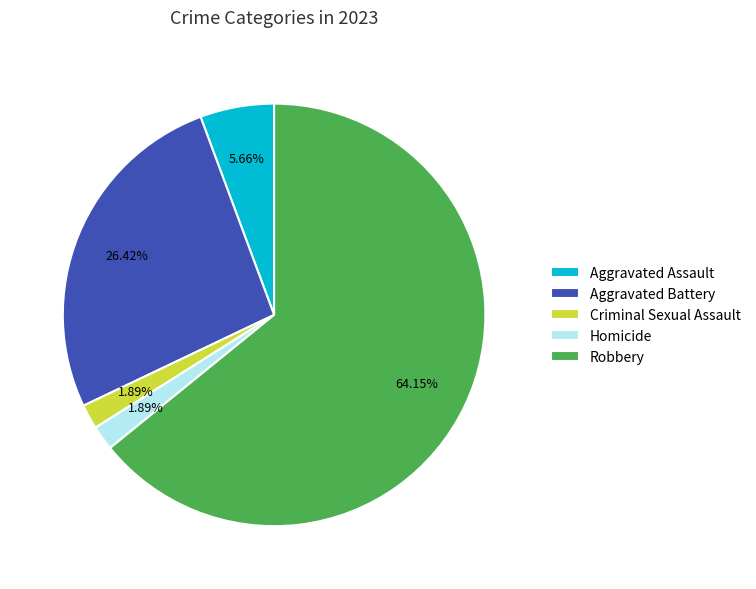

The Aggravated Battery slice represents 33% of the pie. True or false?

False